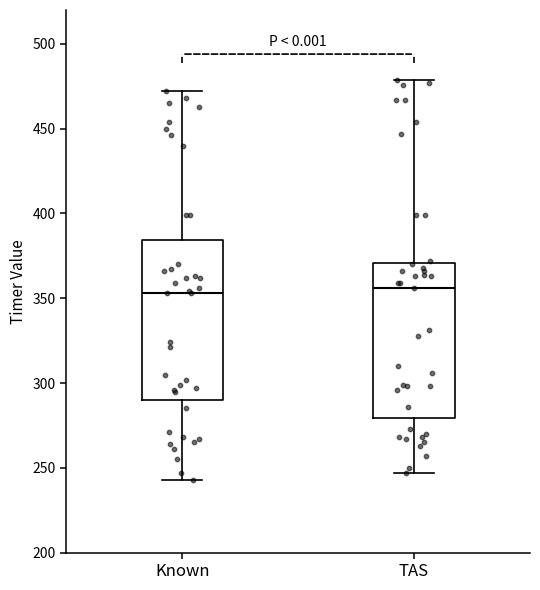

Where does the lower whisker of the box for Known end on the y-axis? The values are not printed on the chart, so give them approximately, as read against the axis.

245